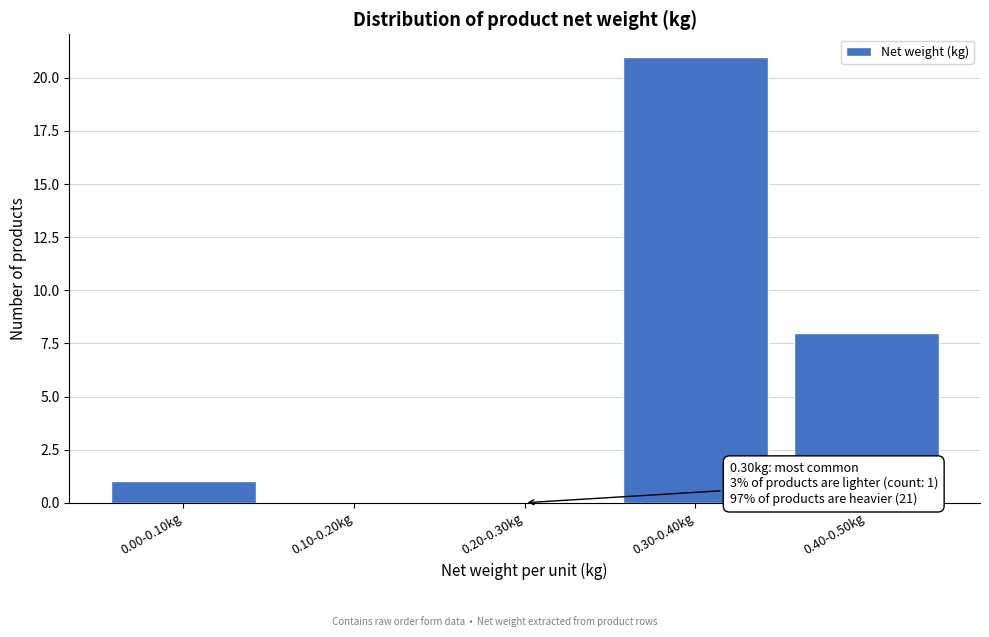

Reading left to right, what are all the values shown in this chart?

0.00-0.10kg=1	0.10-0.20kg=0	0.20-0.30kg=0	0.30-0.40kg=21	0.40-0.50kg=8